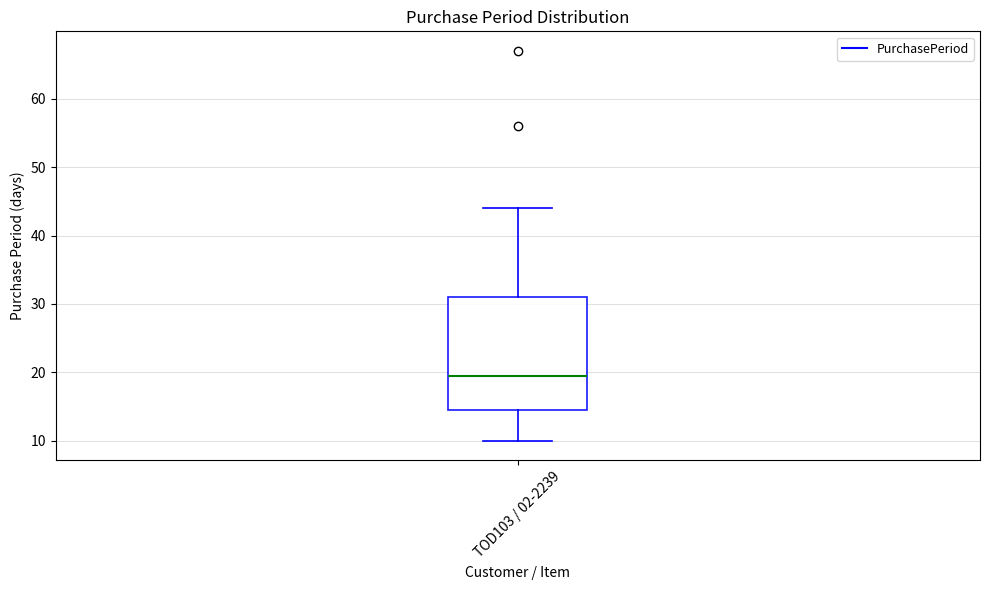

Read this box plot against the y-axis: the position of the median line, the range covered by the box, and the ends of both whiskers. The values are not printed on the chart, so give them approximately, as read against the axis.

median 20, box 15 to 31, whiskers 10 to 44